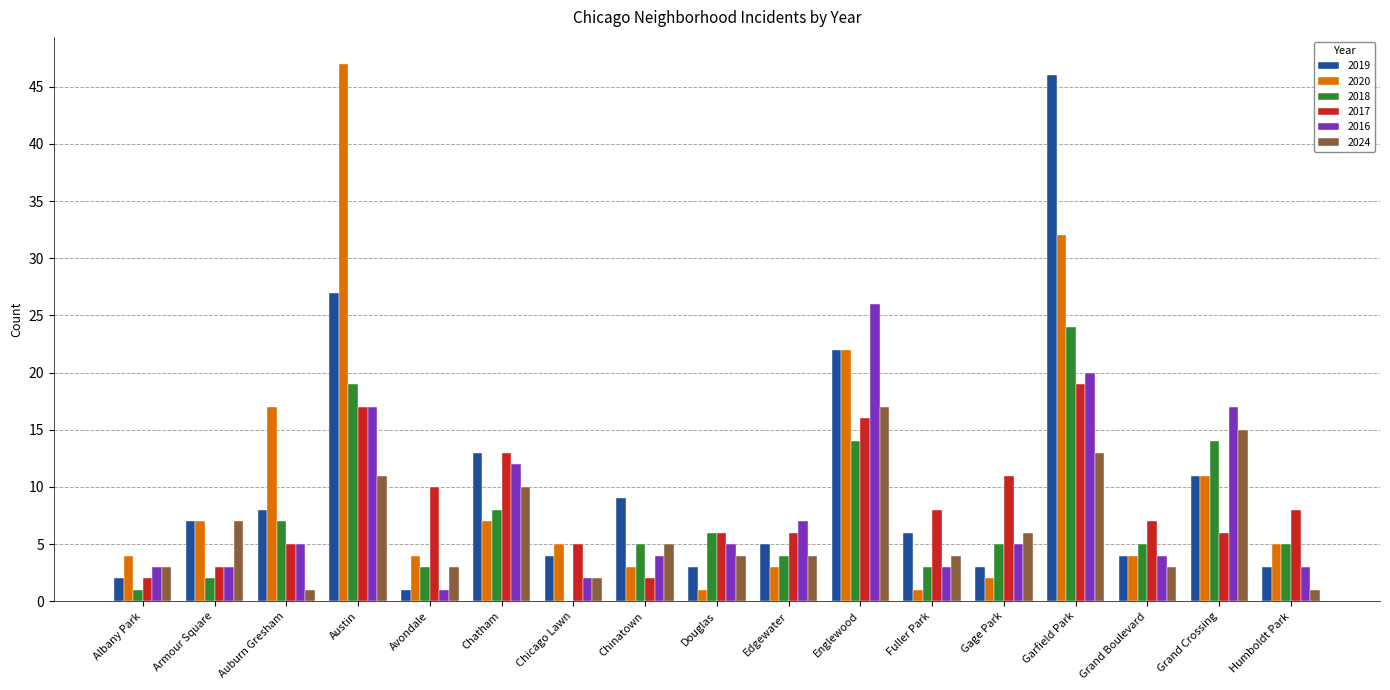

How many groups of bars are there?

17